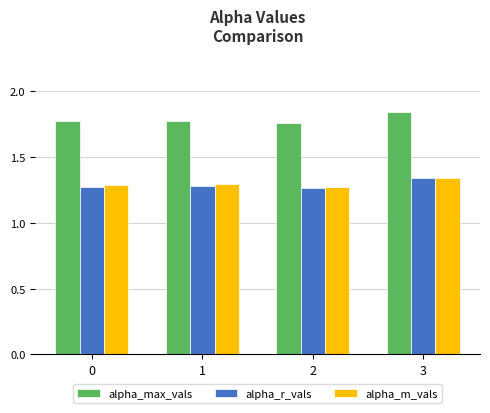

How many alpha_m_vals values are between 1 and 2?

4